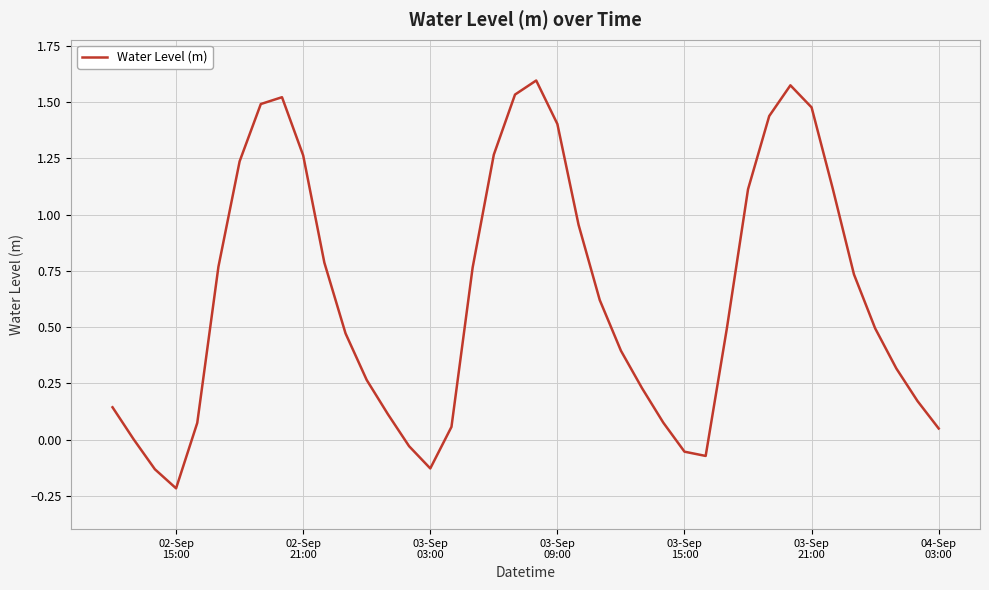

What is the difference between the maximum and minimum values?

1.8